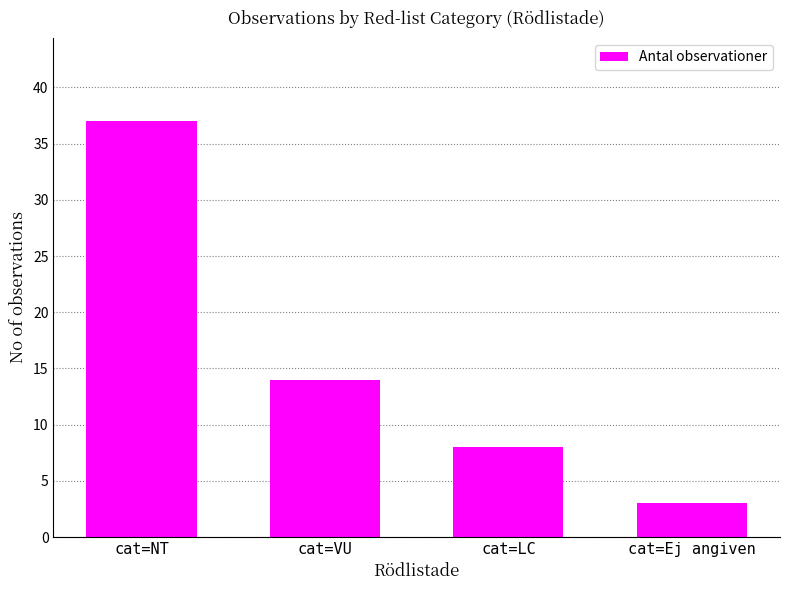

What is the value of the 2nd bar from the left?

14